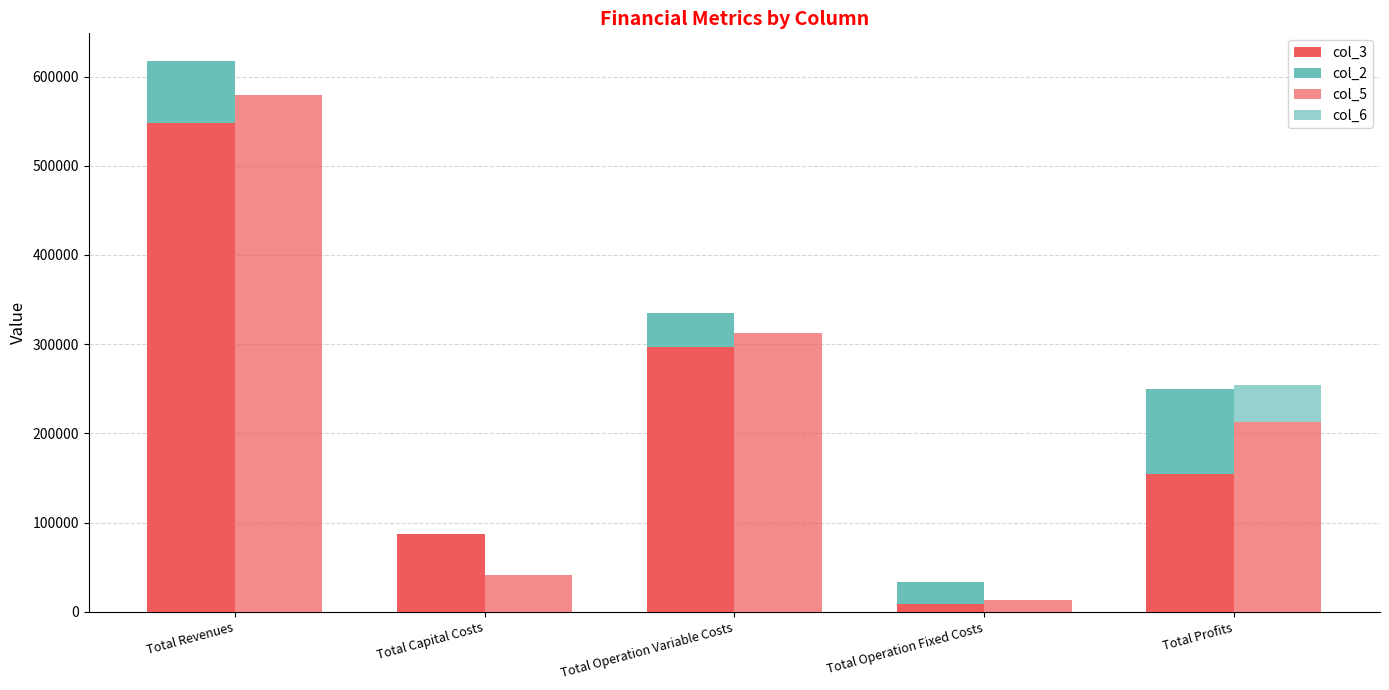

Where does the col_3 series first go above 154365?

Total Revenues